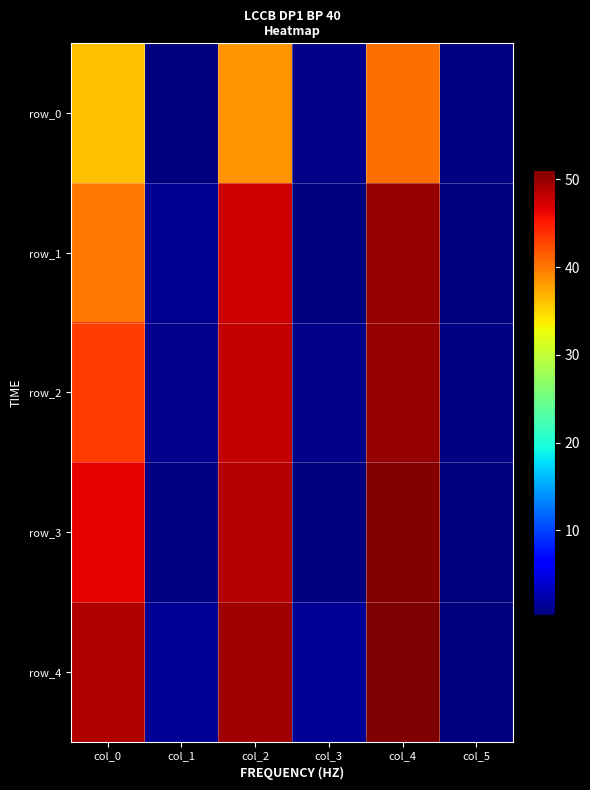

How many data points in row_3 are above 46?

3